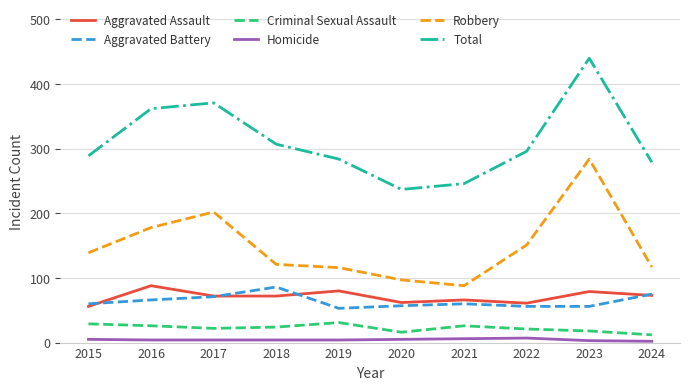

Does the chart display data point markers on the line(s)?

No